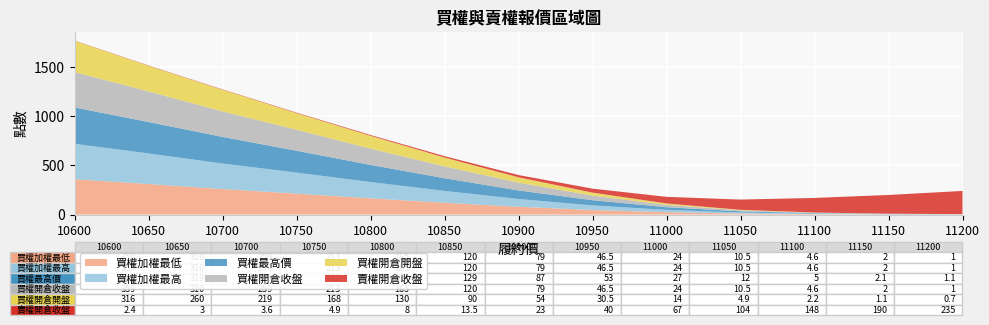

Reading left to right, list all the values displayed in this chart.

買權加權最低: 359.0	310.0	259.0	213.0	165.0	120.0	79.0	46.5	24.0	10.5	4.6	2.0	1.0
買權加權最高: 359.0	310.0	259.0	213.0	165.0	120.0	79.0	46.5	24.0	10.5	4.6	2.0	1.0
買權最高價: 369.0	319.0	270.0	222.0	174.0	129.0	87.0	53.0	27.0	12.0	5.0	2.1	1.1
買權開倉收盤: 359.0	310.0	259.0	213.0	165.0	120.0	79.0	46.5	24.0	10.5	4.6	2.0	1.0
買權開倉開盤: 316.0	260.0	219.0	168.0	130.0	90.0	54.0	30.5	14.0	4.9	2.2	1.1	0.7
賣權開倉收盤: 2.4	3.0	3.6	4.9	8.0	13.5	23.0	40.0	67.0	104.0	148.0	190.0	235.0